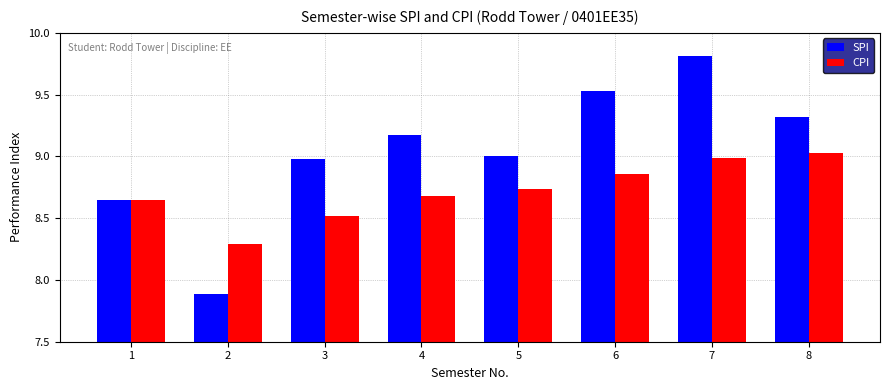

The value of SPI at 4 is 2.4. True or false?

False